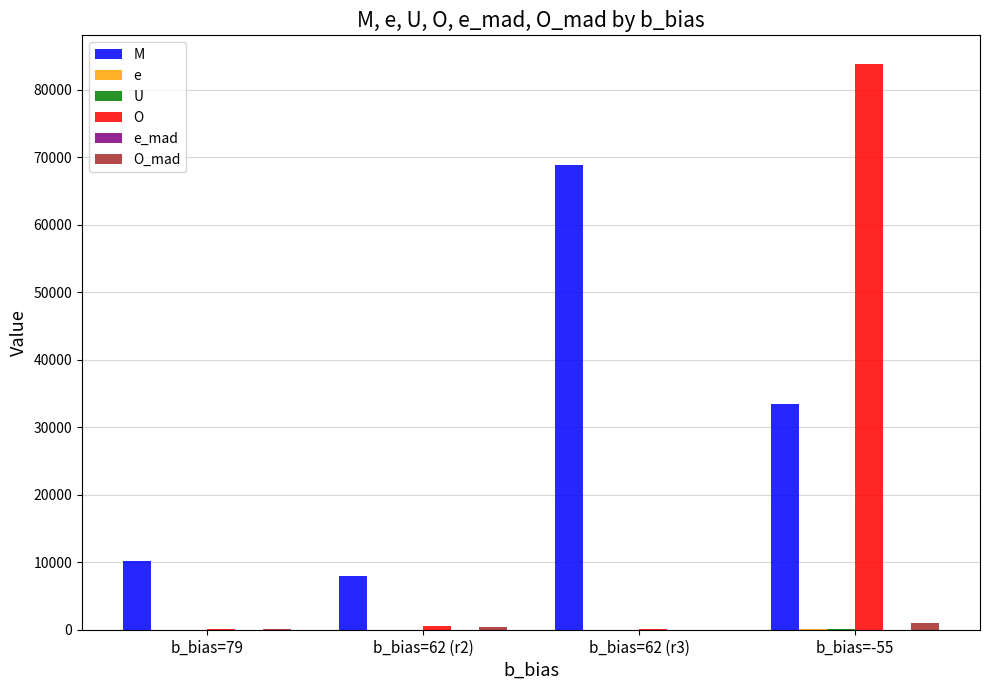

At which label is e_mad closest to 1?

b_bias=62 (r2)